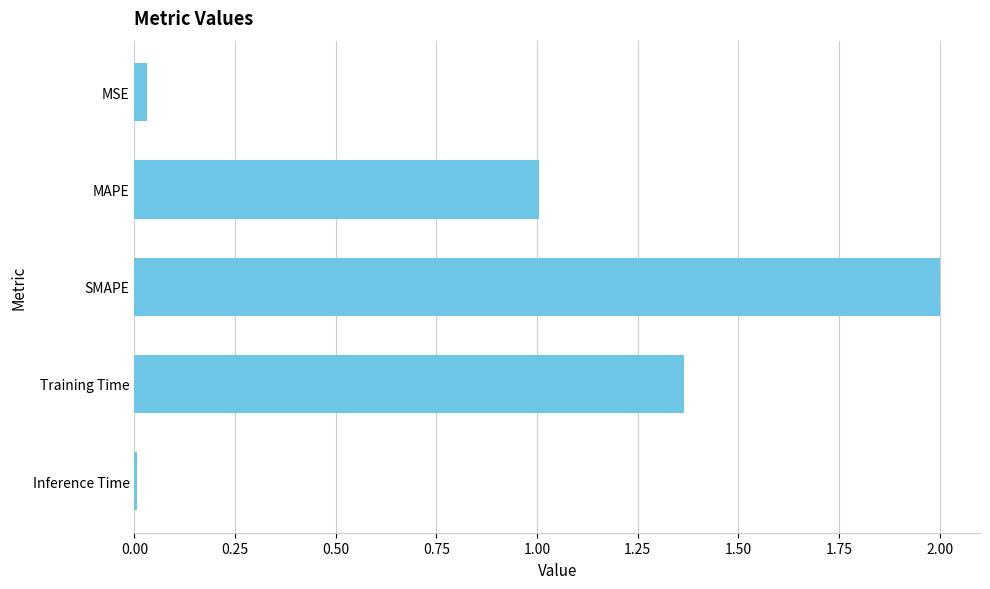

Does the chart contain stacked bars?

No